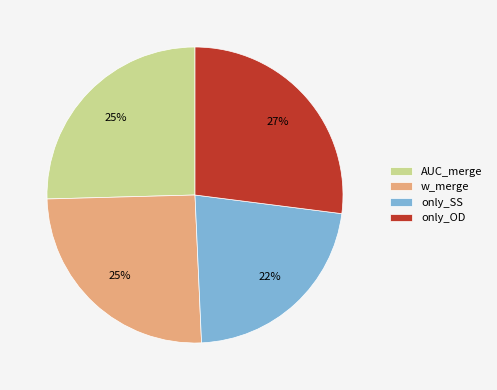

Is it true that only_OD is 34% of the pie?

False